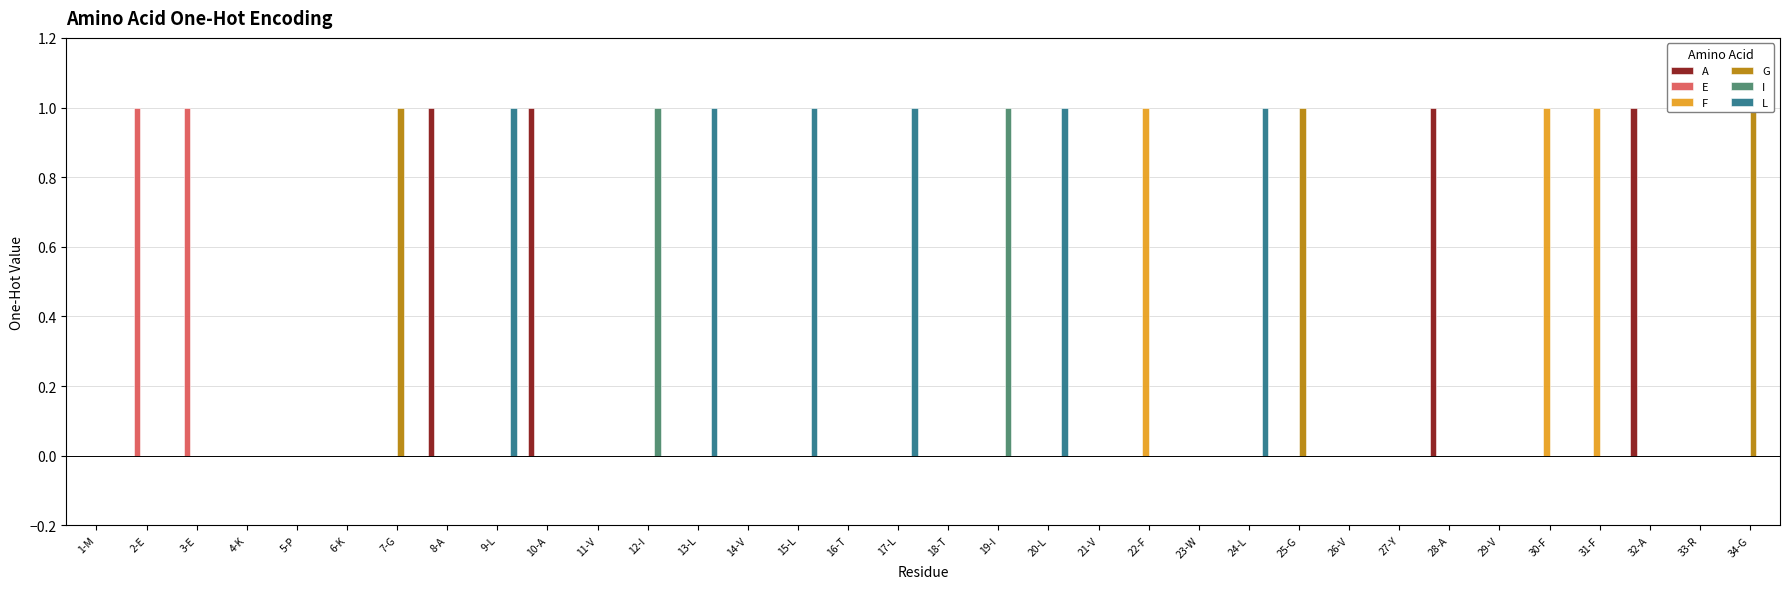

Is it true that E equals 0 at 31-F?

False